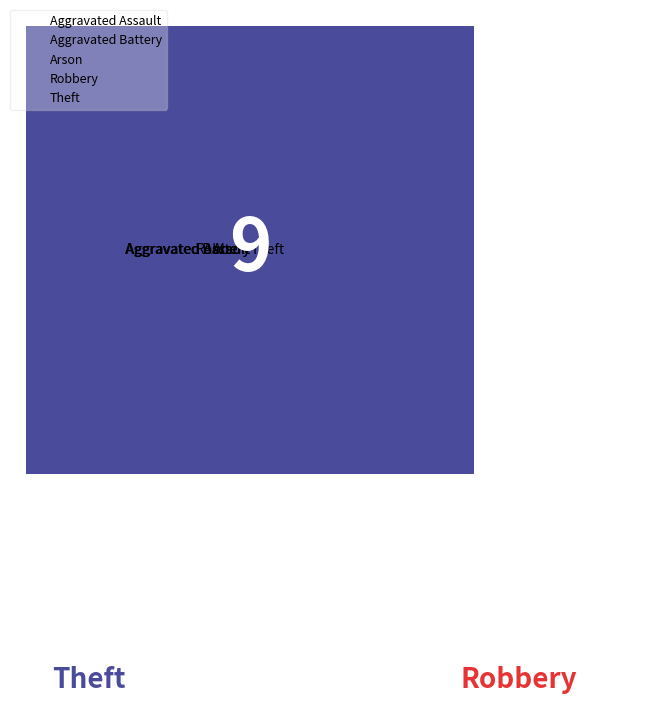

To the nearest percent, what is the combined percentage of Robbery and Aggravated Assault?

38%